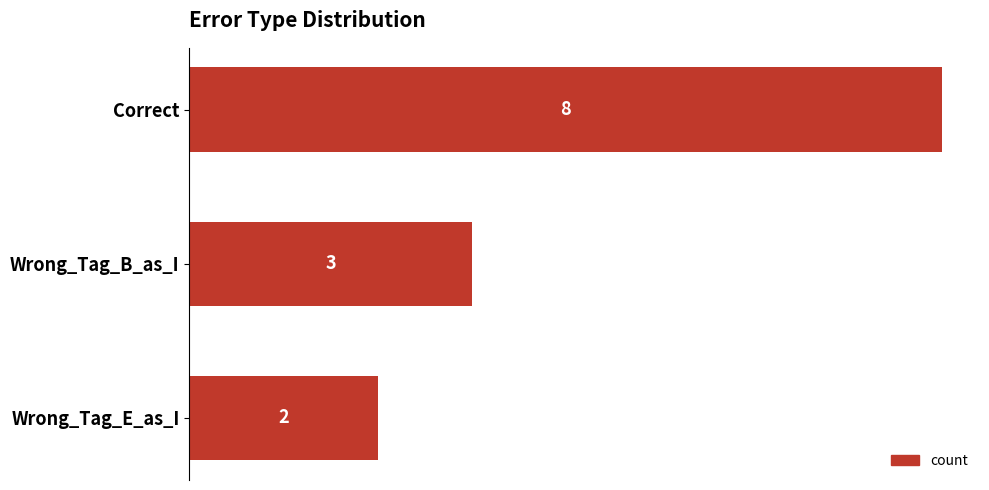

What is the sum of all values?

13